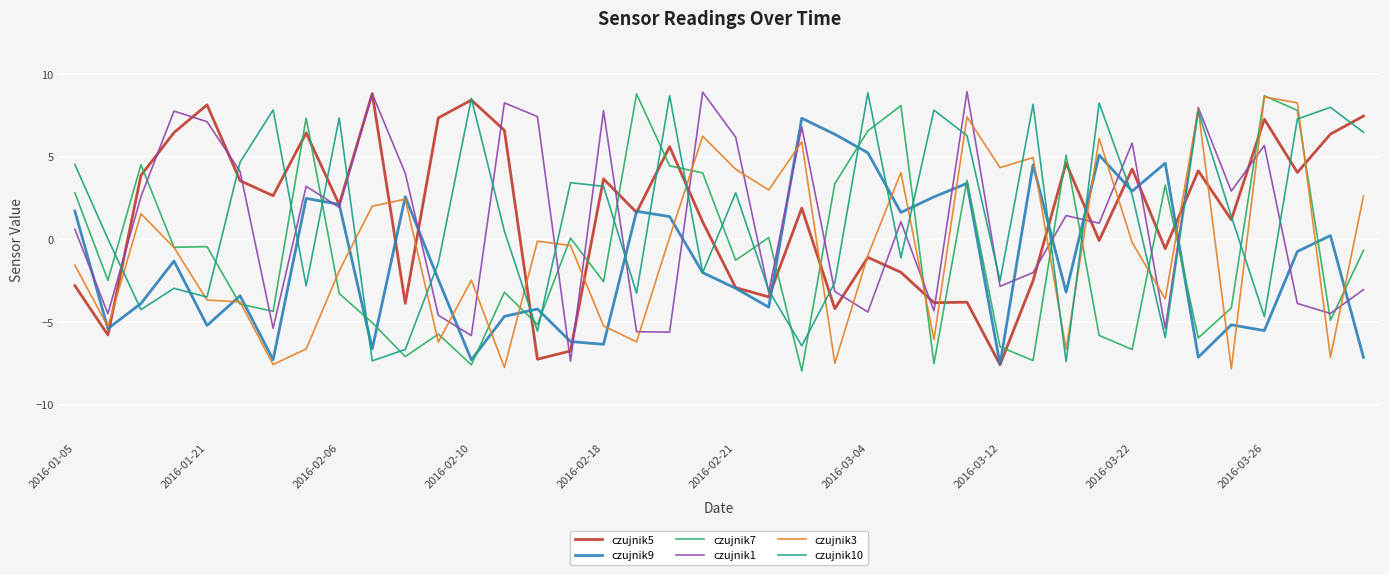

What is the average value of the czujnik5 series?

1.5